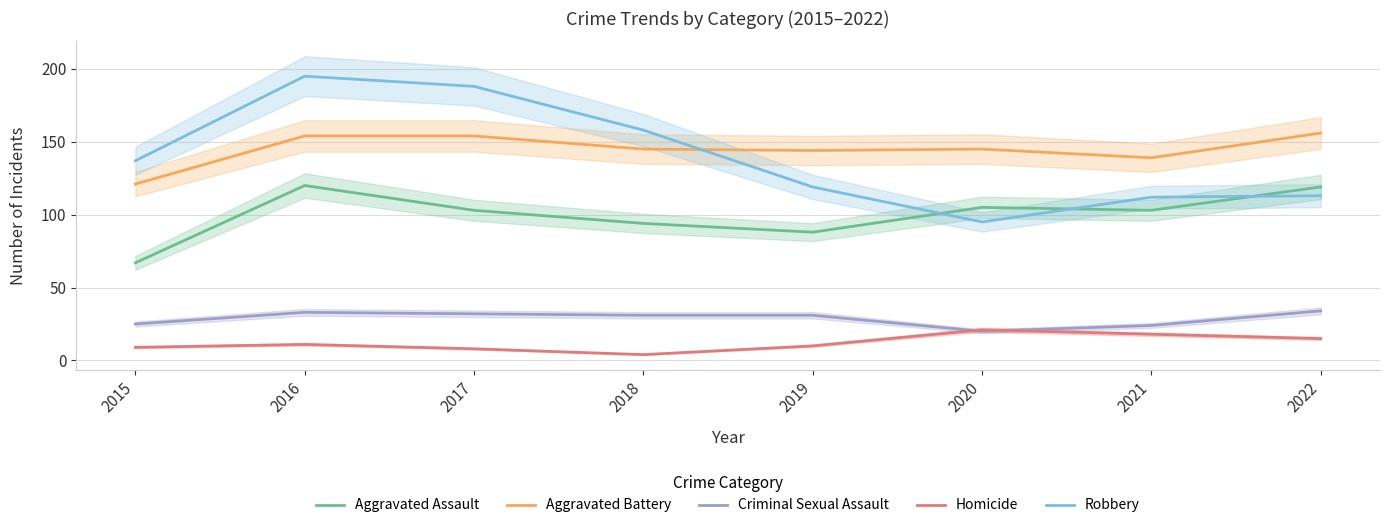

Reading right to left, extract all data points from this chart.

Aggravated Assault: 119	103	105	88	94	103	120	67
Aggravated Battery: 156	139	145	144	145	154	154	121
Criminal Sexual Assault: 34	24	20	31	31	32	33	25
Homicide: 15	18	21	10	4	8	11	9
Robbery: 113	112	95	119	158	188	195	137